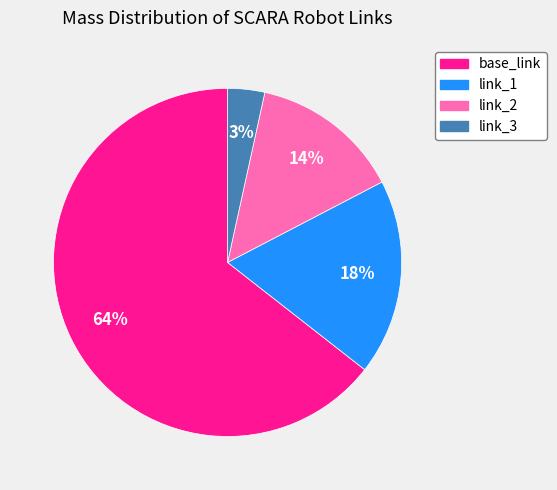

Do link_1 and link_3 together represent more than half of the pie?

No